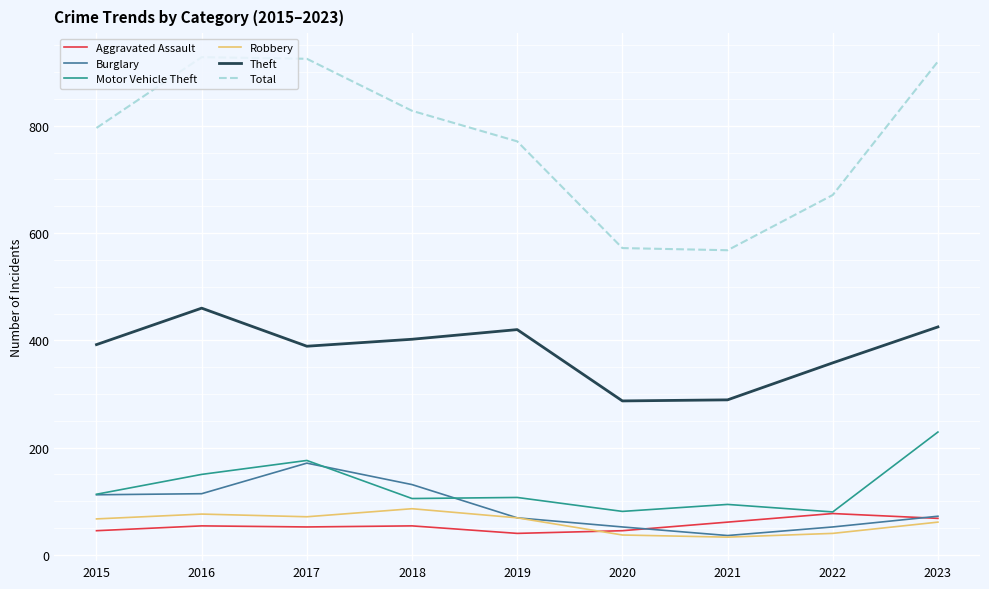

What are all the series names shown in the legend?

Aggravated Assault, Burglary, Motor Vehicle Theft, Robbery, Theft, Total